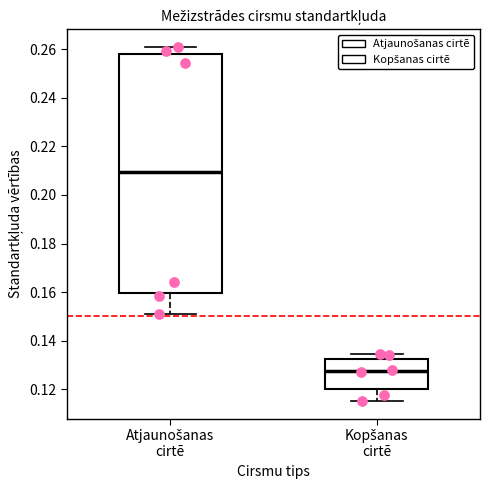

Reading left to right, transcribe this box plot: for each box, give where its median line is, the range the box spans, and where its two whiskers end, as read against the y-axis. The values are not printed on the chart, so give them approximately, as read against the axis.

Atjaunošanas cirtē: median 0.210, box 0.160 to 0.258, whiskers 0.152 to 0.260
Kopšanas cirtē: median 0.128, box 0.120 to 0.132, whiskers 0.116 to 0.134